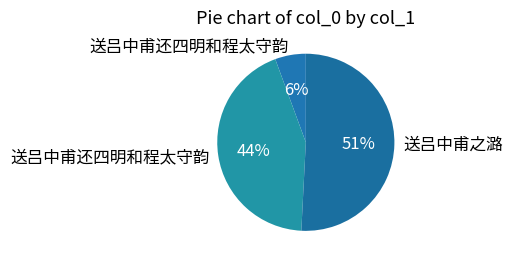

Is there any slice that represents more than half of the pie?

Yes